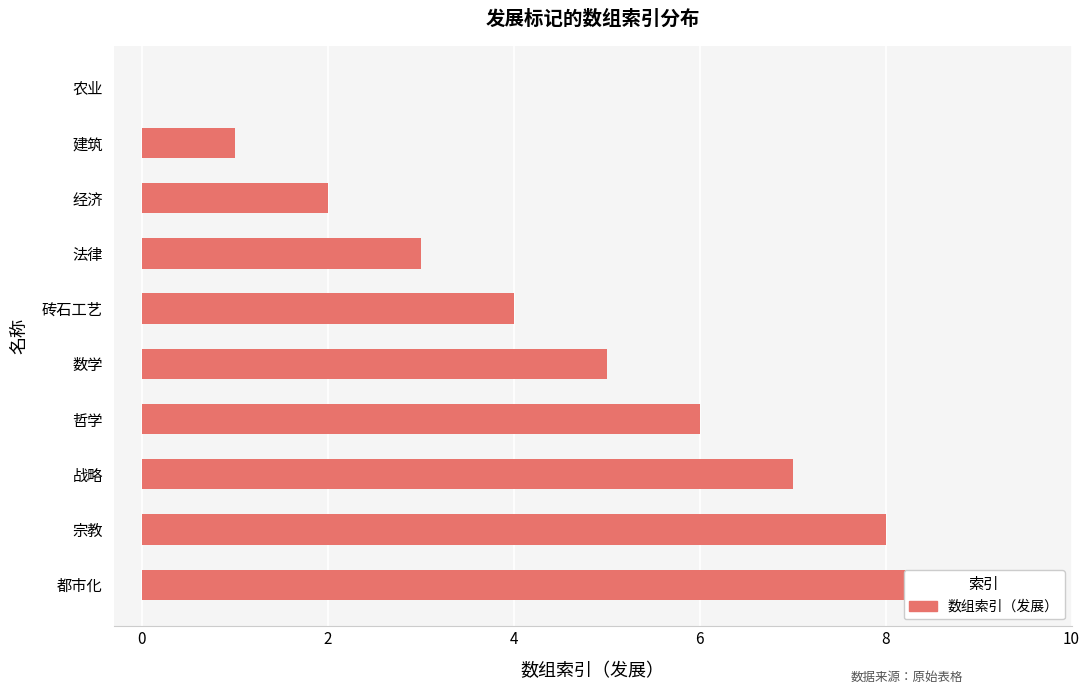

Count the number of categories in the chart.

10